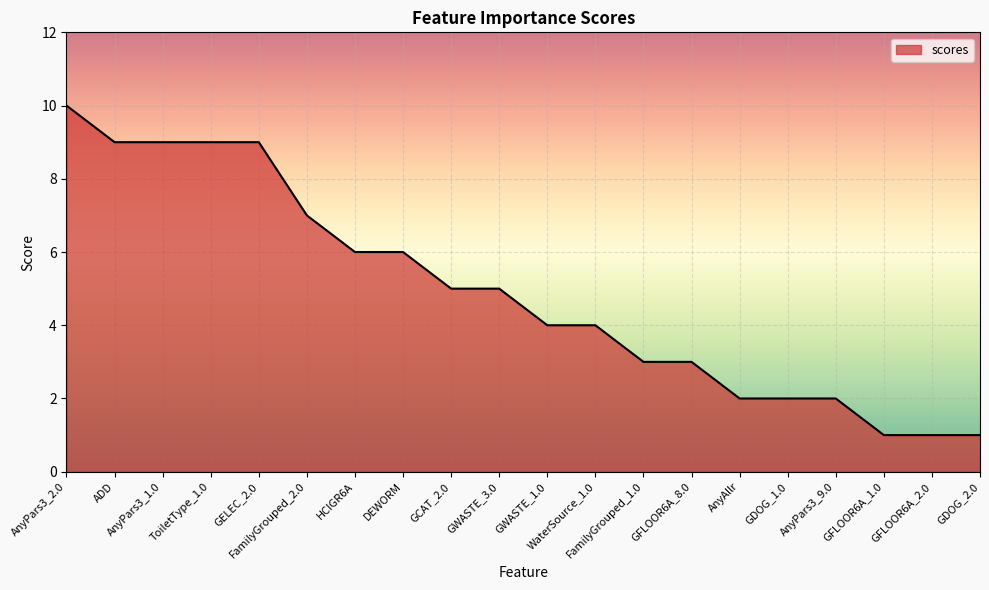

Where does the data first go above 5?

AnyPars3_2.0